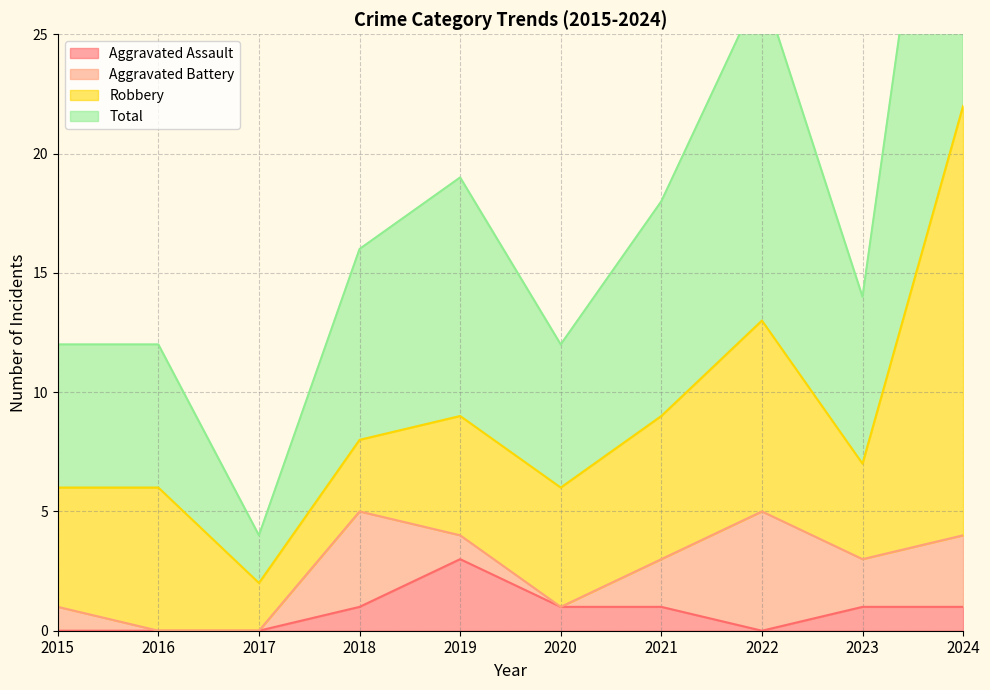

The value of Aggravated Assault at 2016 is 0. True or false?

True